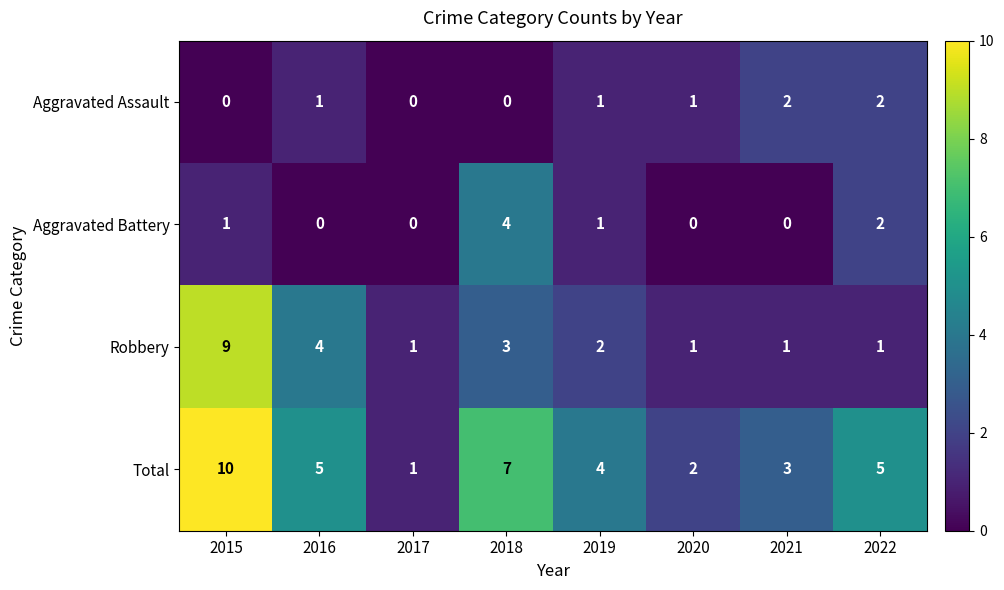

How many categories are shown in the chart?

8